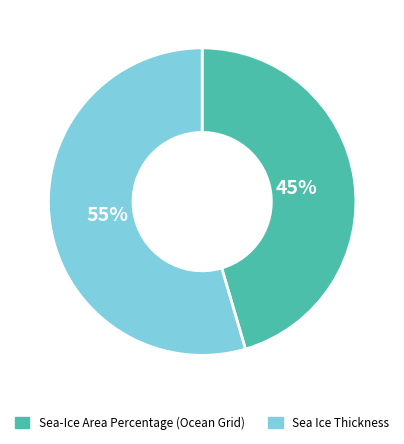

To the nearest percent, what is the combined percentage of Sea Ice Thickness and Sea-Ice Area Percentage (Ocean Grid)?

100%